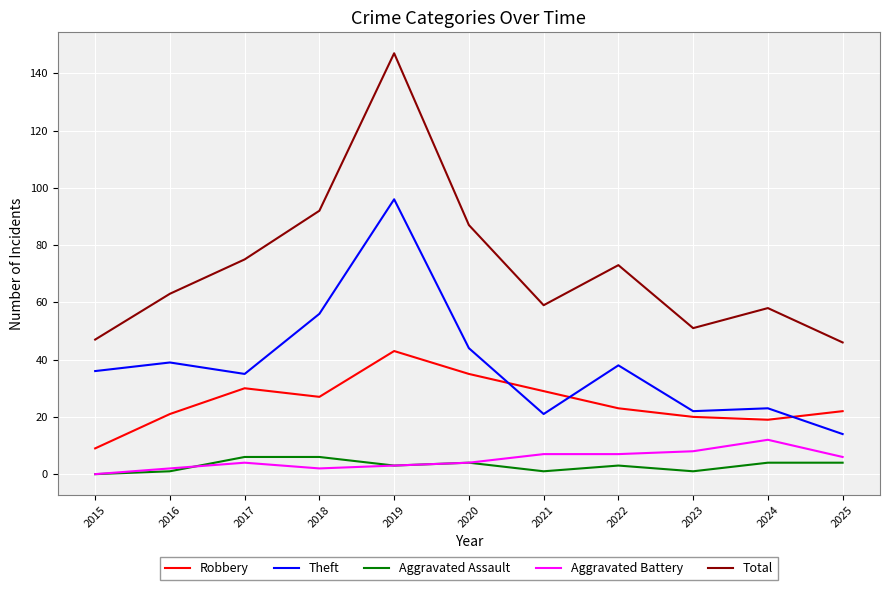

How many lines are shown in the chart?

5